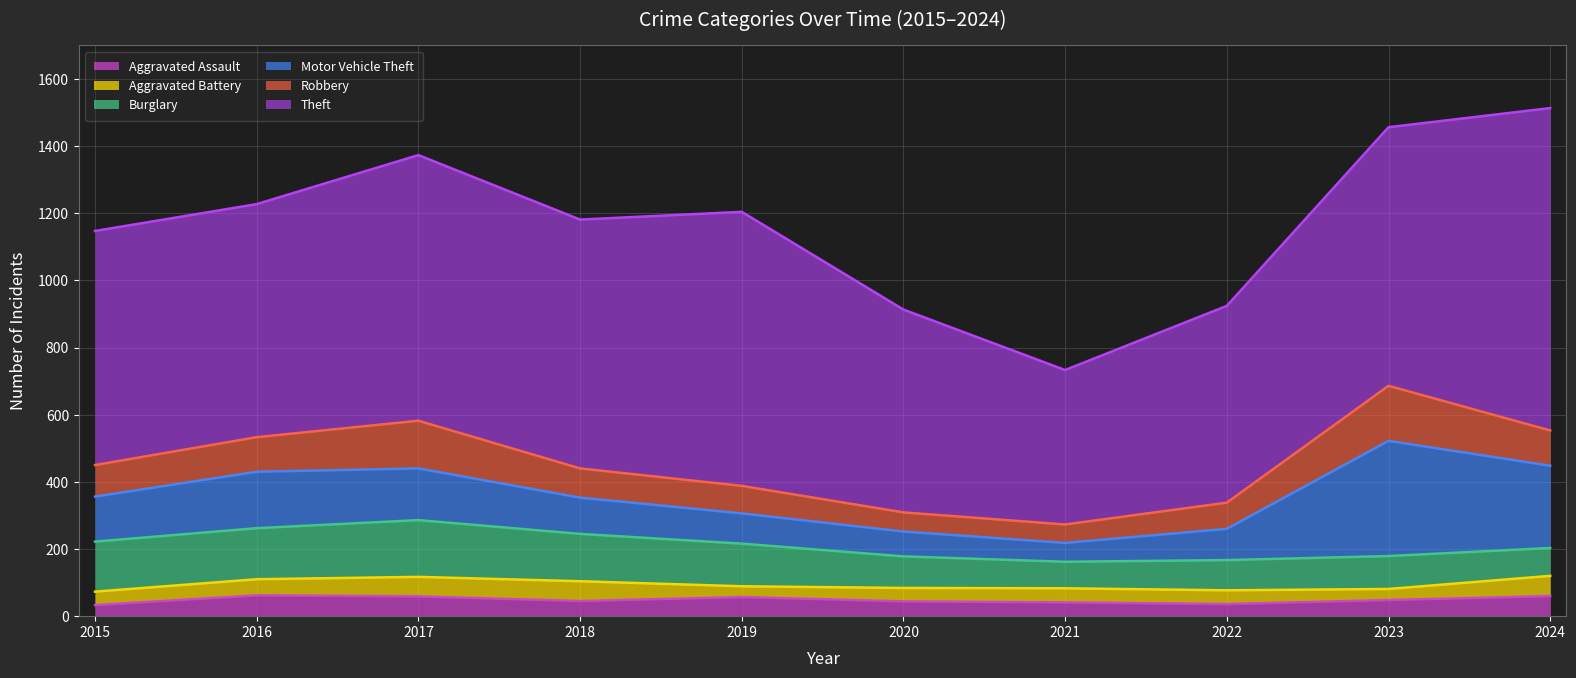

What is the value of the Motor Vehicle Theft point at the 5th from the left?

90